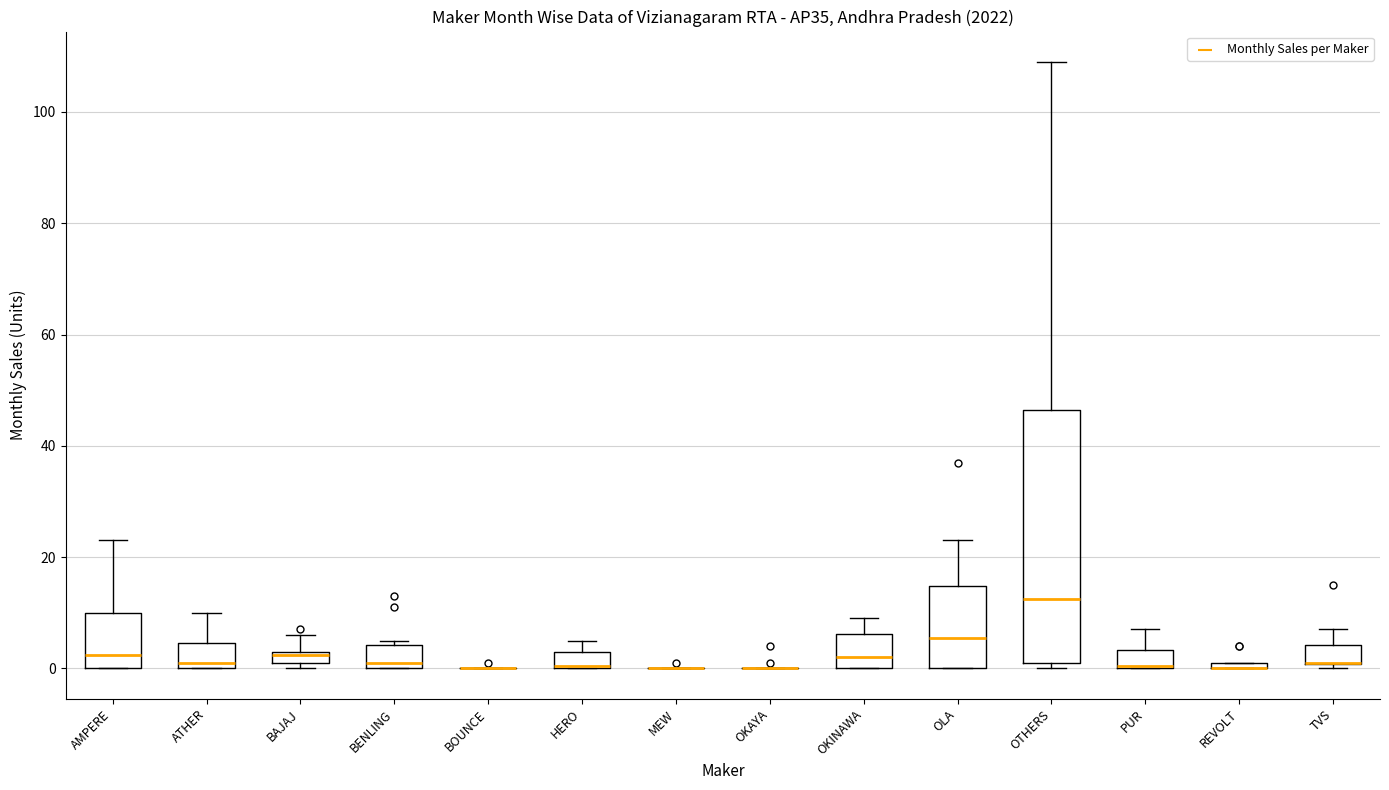

Comparing the boxes themselves (not the whiskers), which one is the tallest?

OTHERS